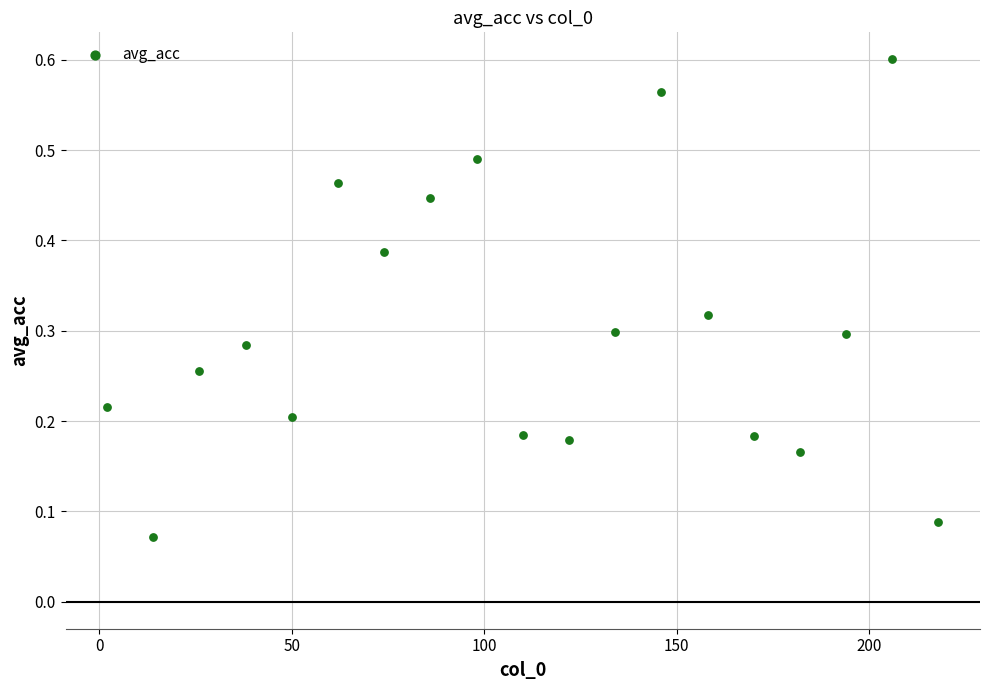

What is the range of X values (max minus min)?

216.0